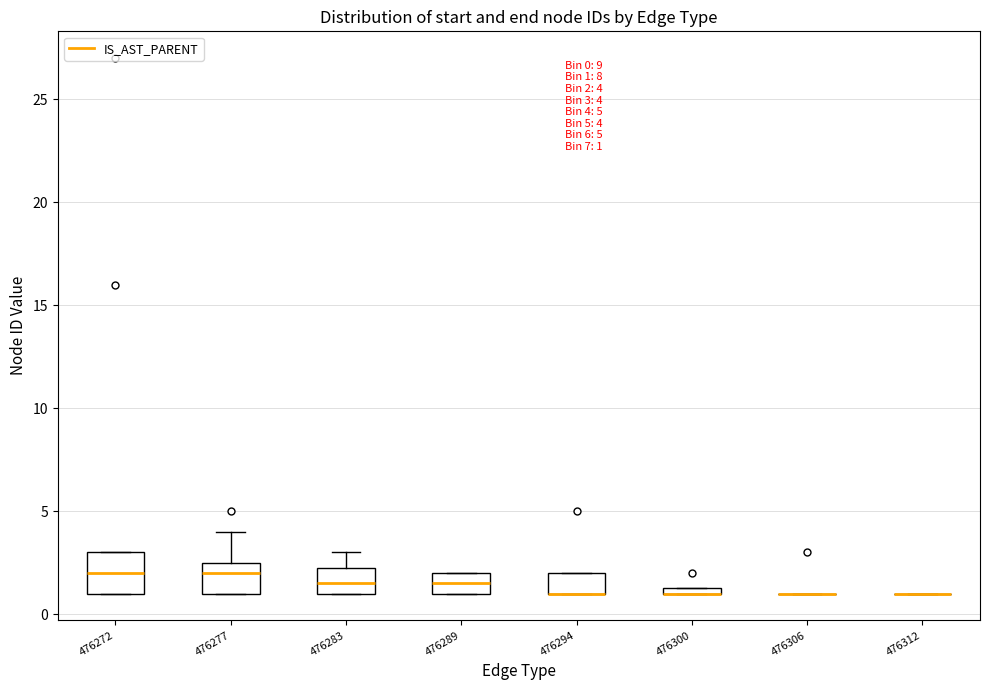

Comparing the boxes themselves (not the whiskers), which one is the tallest?

476272